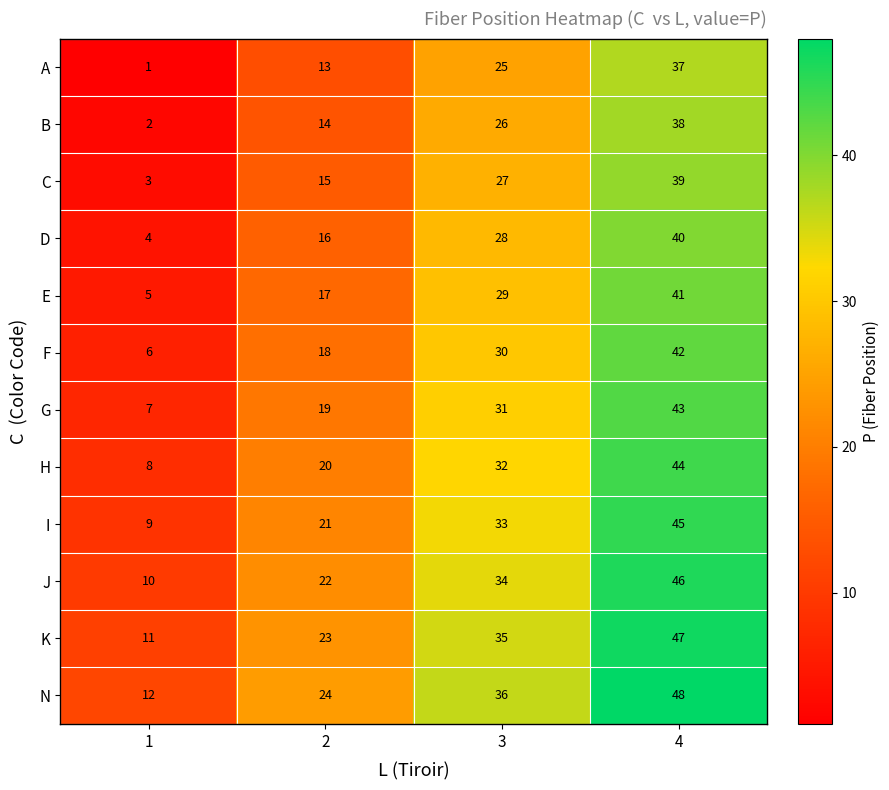

List the labels in order of G value, smallest first.

1, 2, 3, 4